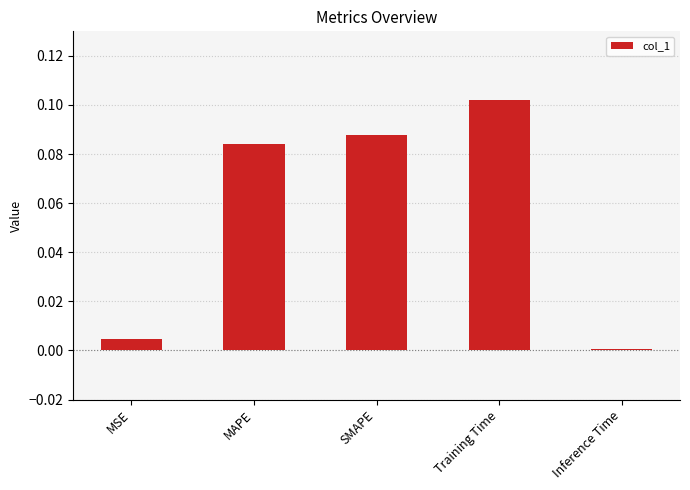

Count the number of categories in the chart.

5